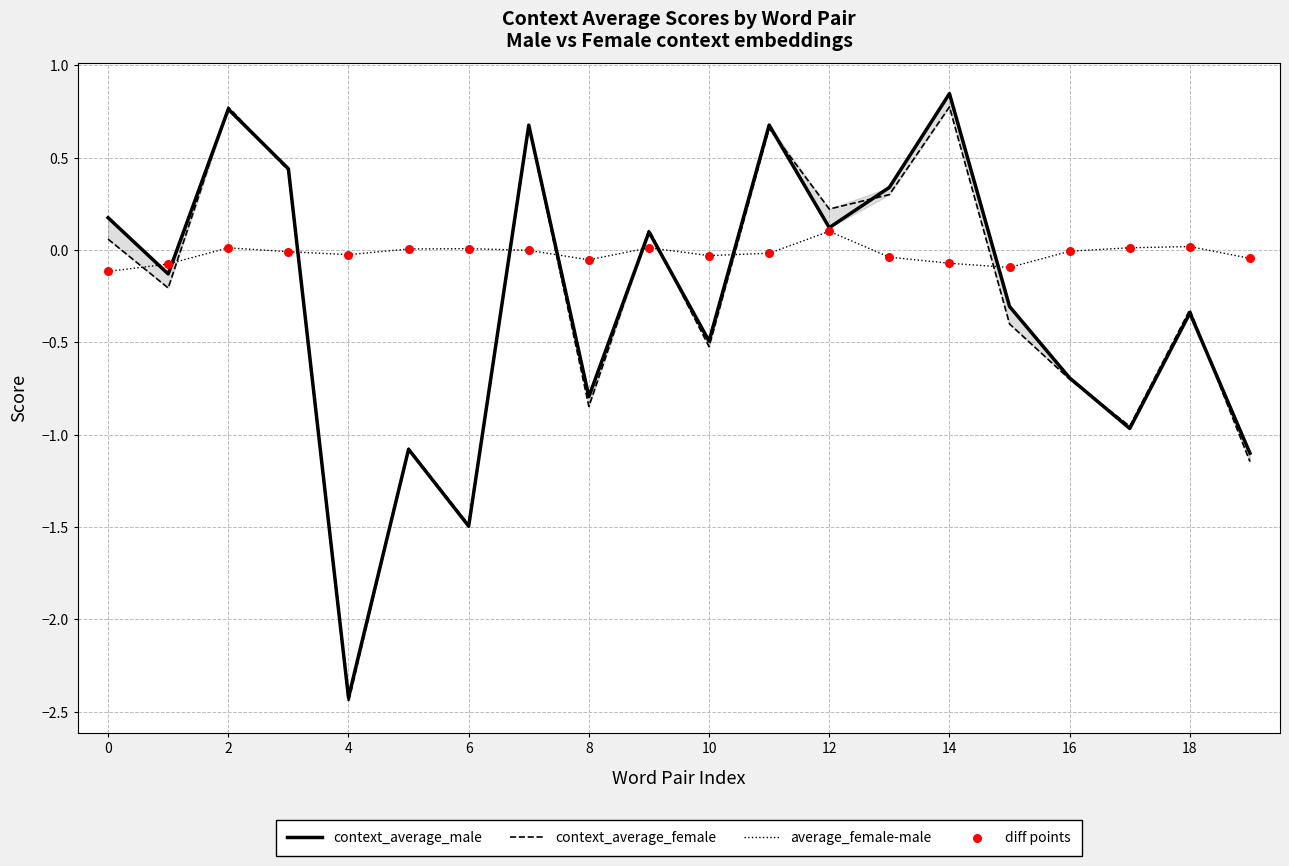

Which category has the highest value in the average_female-male series?

12